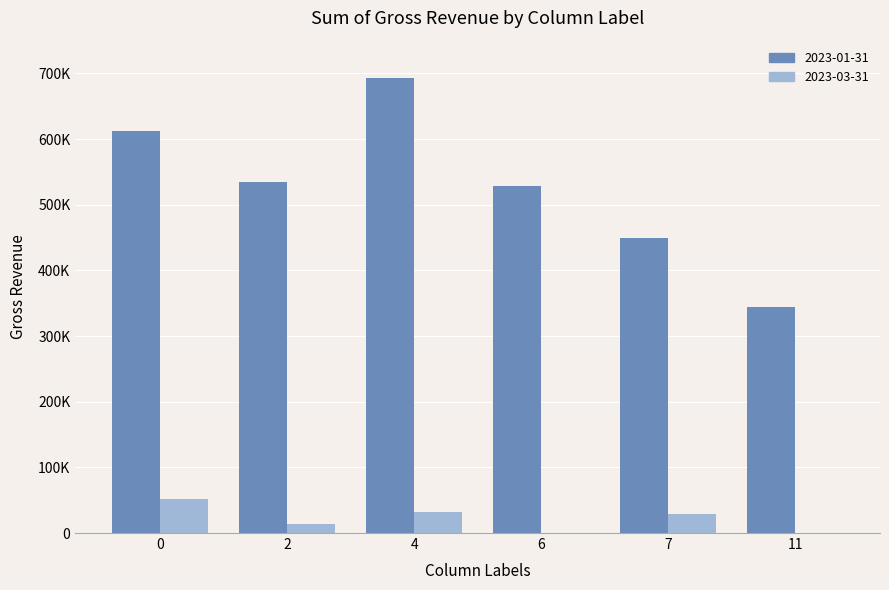

The 2023-01-31 series shows 612111.7 at 0. True or false?

True